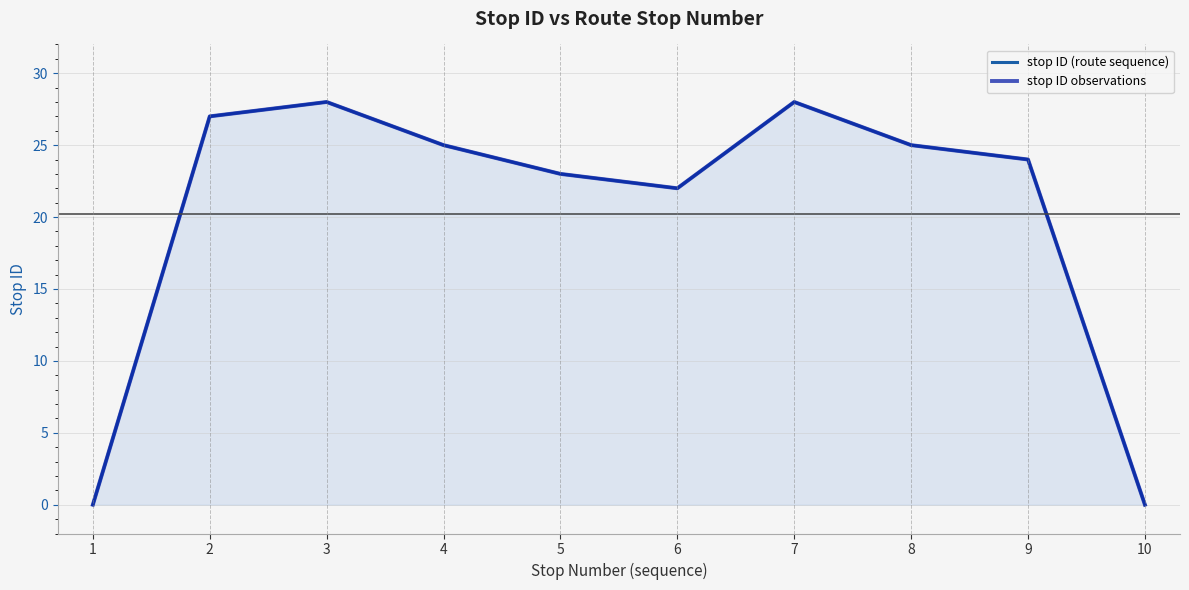

What is the maximum value for stop ID (route sequence)?

28